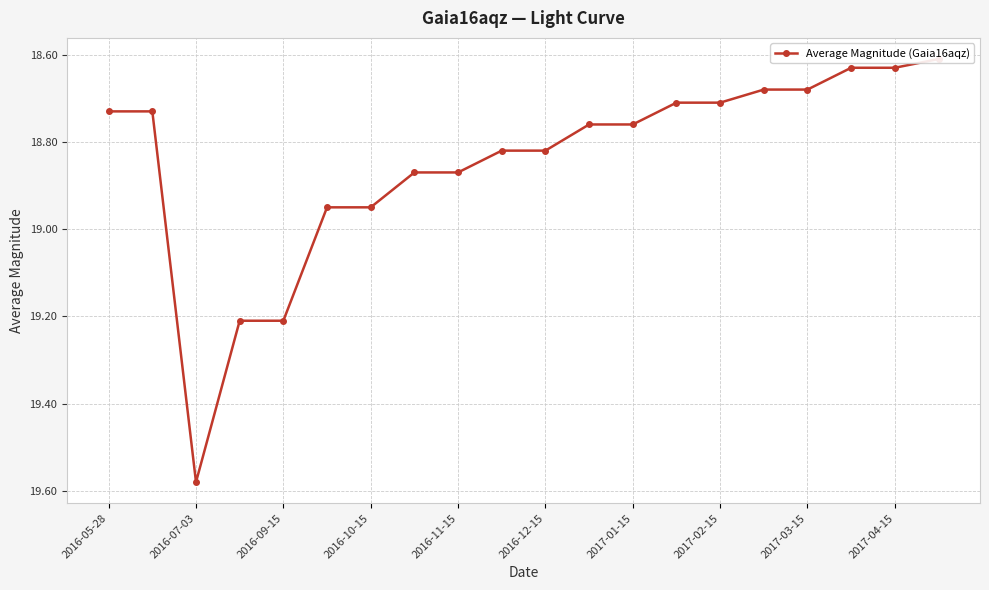

The chart shows a value of 10.6 at 2017-03-15. True or false?

False